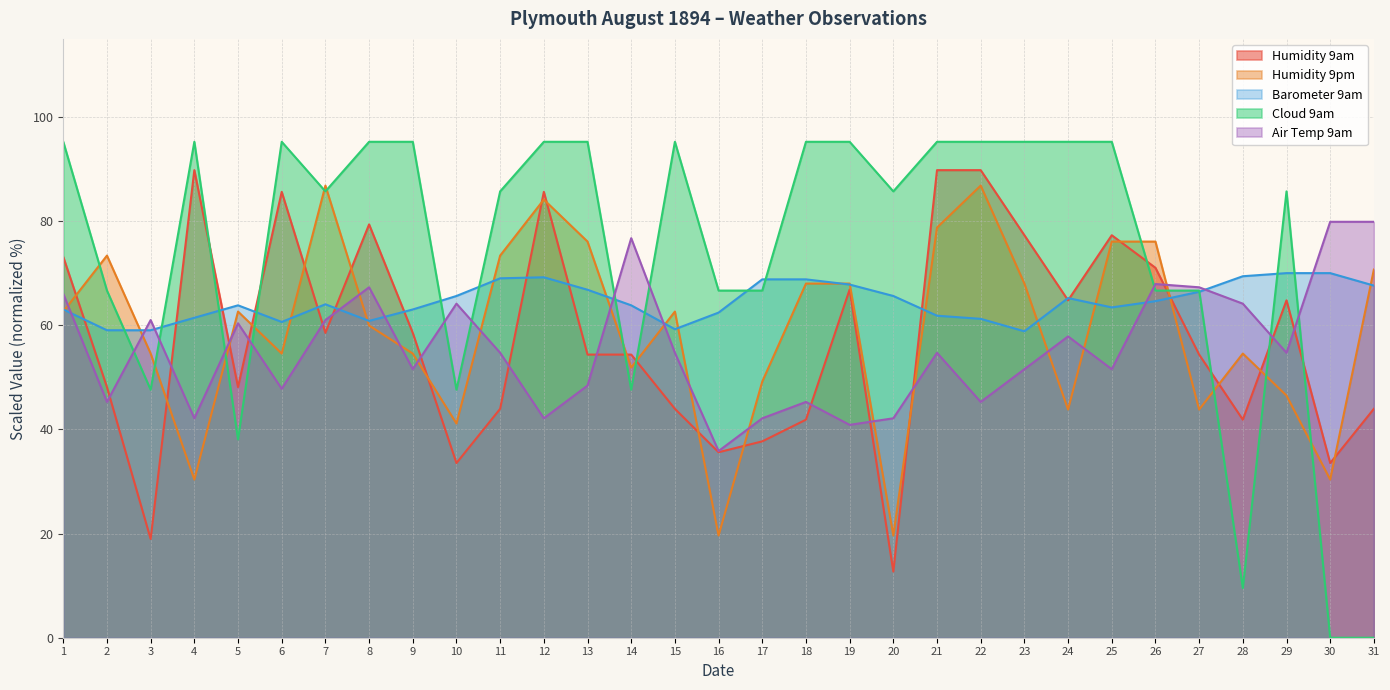

How many lines are shown in the chart?

5